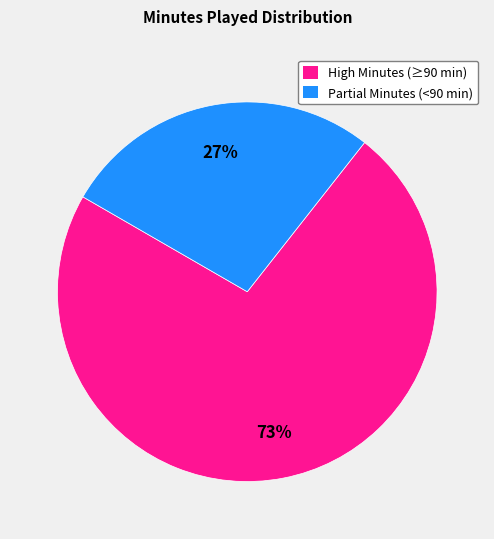

Which has a higher value, Partial Minutes (<90 min) or High Minutes (≥90 min)?

High Minutes (≥90 min)